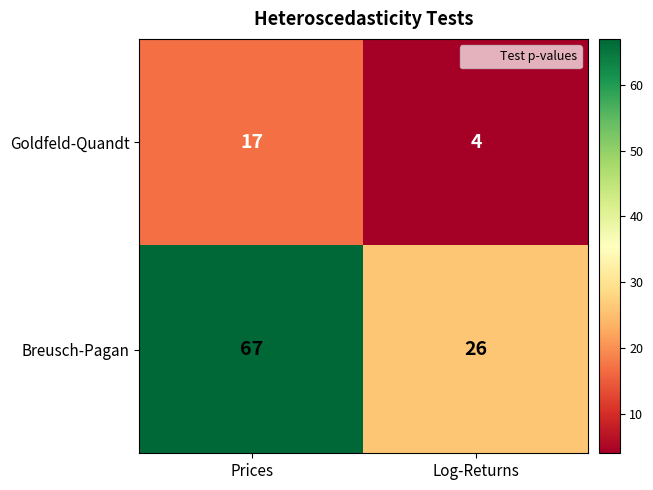

The Breusch-Pagan series shows 114 at Prices. True or false?

False